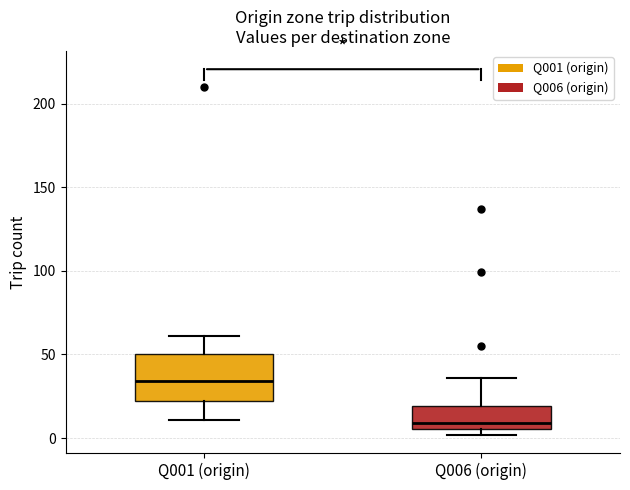

Reading left to right, read every box against the y-axis: the position of its median line, the range the box covers, and the ends of its whiskers. The values are not printed on the chart, so give them approximately, as read against the axis.

Q001 (origin): median 35, box 20 to 50, whiskers 10 to 60
Q006 (origin): median 10, box 5 to 20, whiskers 0 to 35